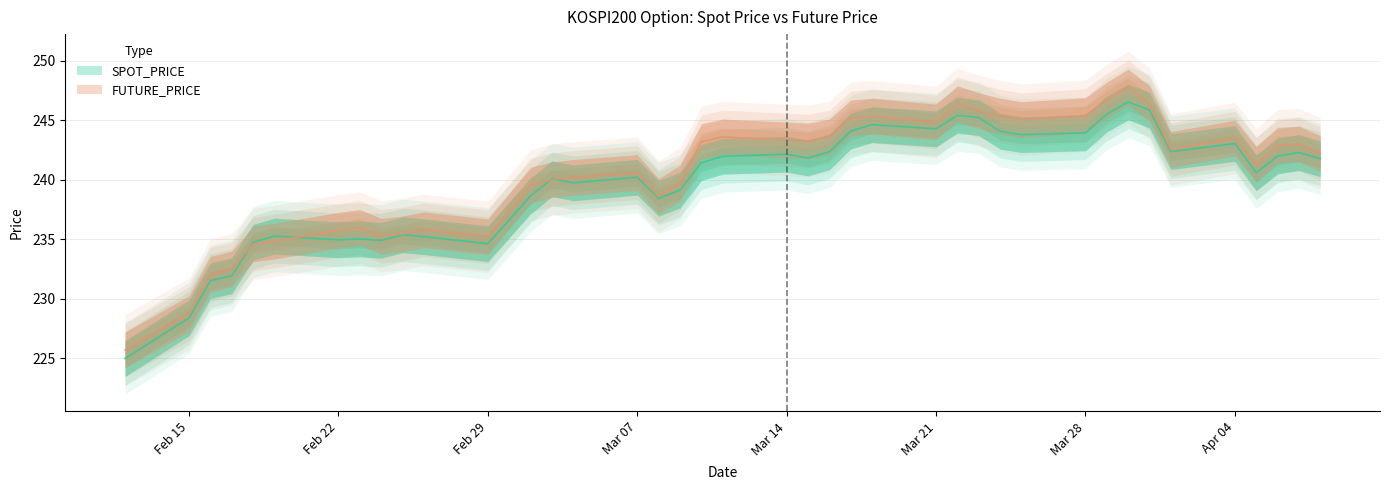

Rank the series by their average value, from highest to lowest.

FUTURE_PRICE, SPOT_PRICE